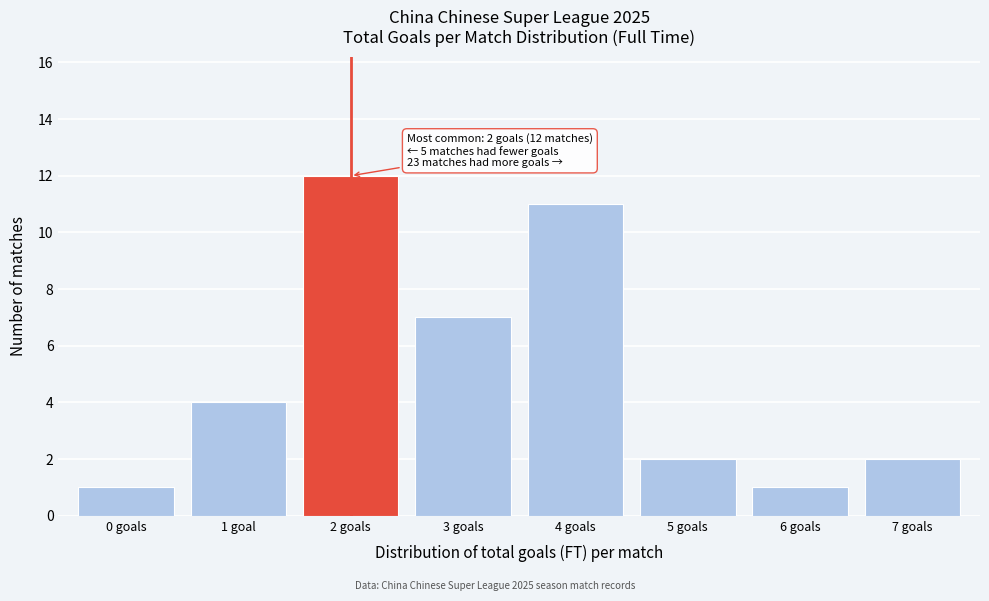

Reading left to right, extract all data points from this chart.

1	4	12	7	11	2	1	2